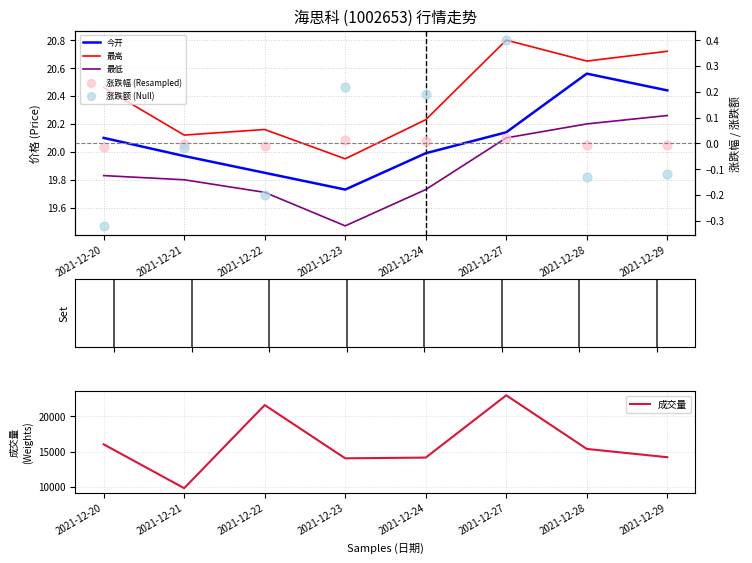

At which category is the sum across all series the highest?

2021-12-27